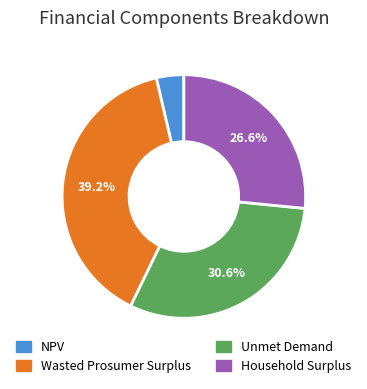

Does Unmet Demand represent more than half of the total?

No